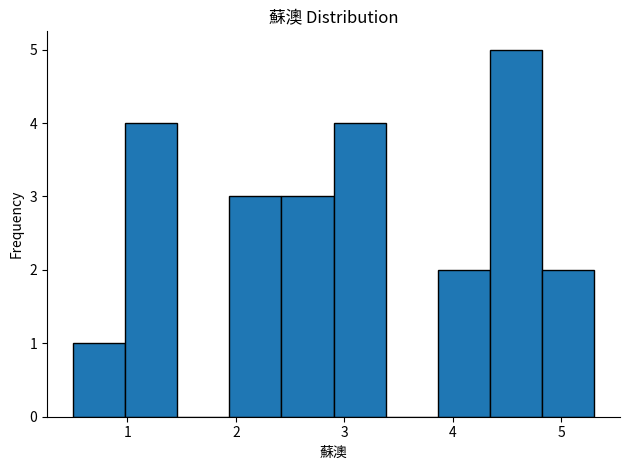

Reading left to right, transcribe this chart: for each bar, give the range it covers on the x-axis and its height. Neither the bar edges nor the heights are printed on the chart, so give them approximately, as read against the axes.

0.50 to 0.98: 1
0.98 to 1.46: 4
1.46 to 1.94: 0
1.94 to 2.42: 3
2.42 to 2.90: 3
2.90 to 3.38: 4
3.38 to 3.86: 0
3.86 to 4.34: 2
4.34 to 4.82: 5
4.82 to 5.30: 2